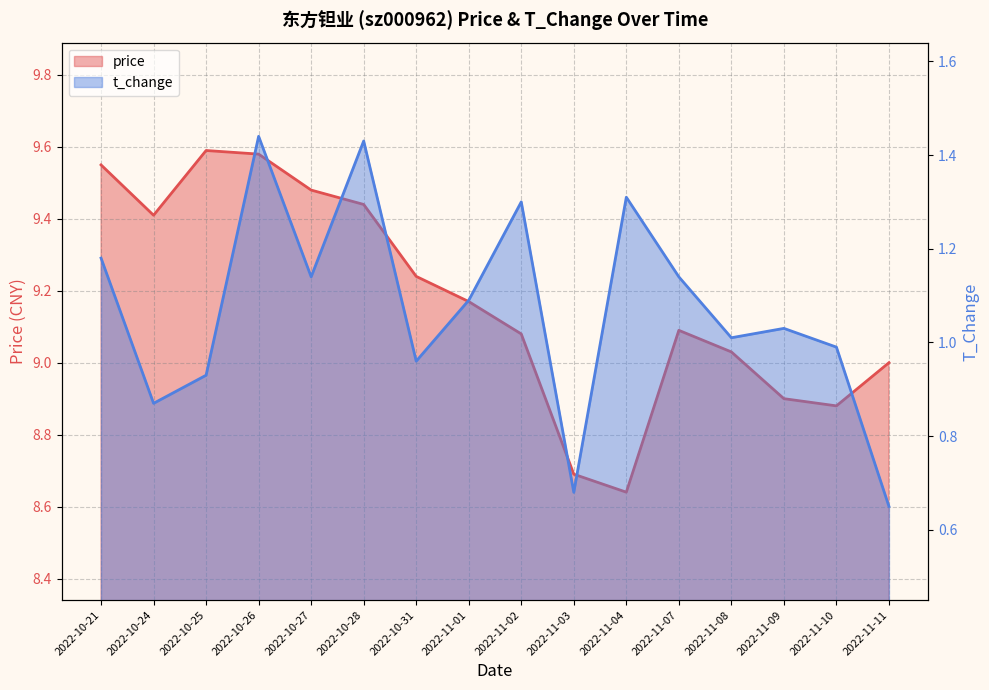

True or false: price and t_change cross at least once.

False